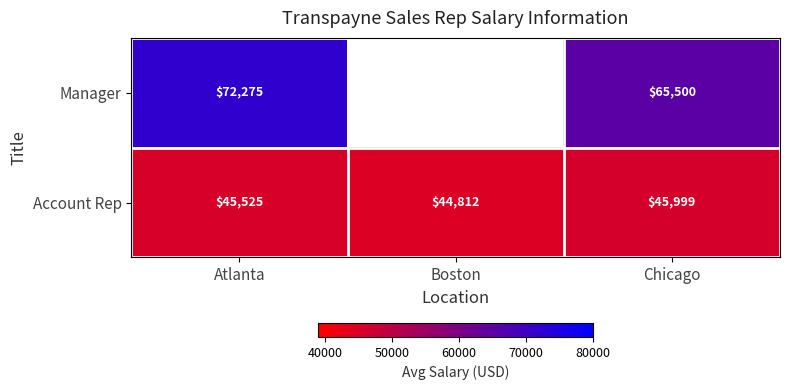

The value of Account Rep at Chicago is 20295.7. True or false?

False